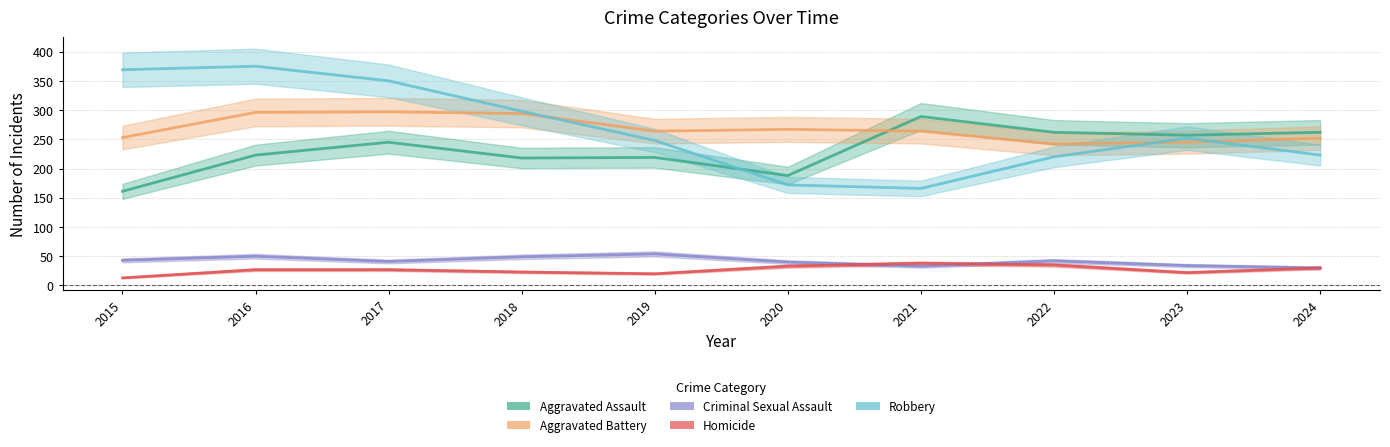

How many intersections are there between Homicide and Criminal Sexual Assault?

2